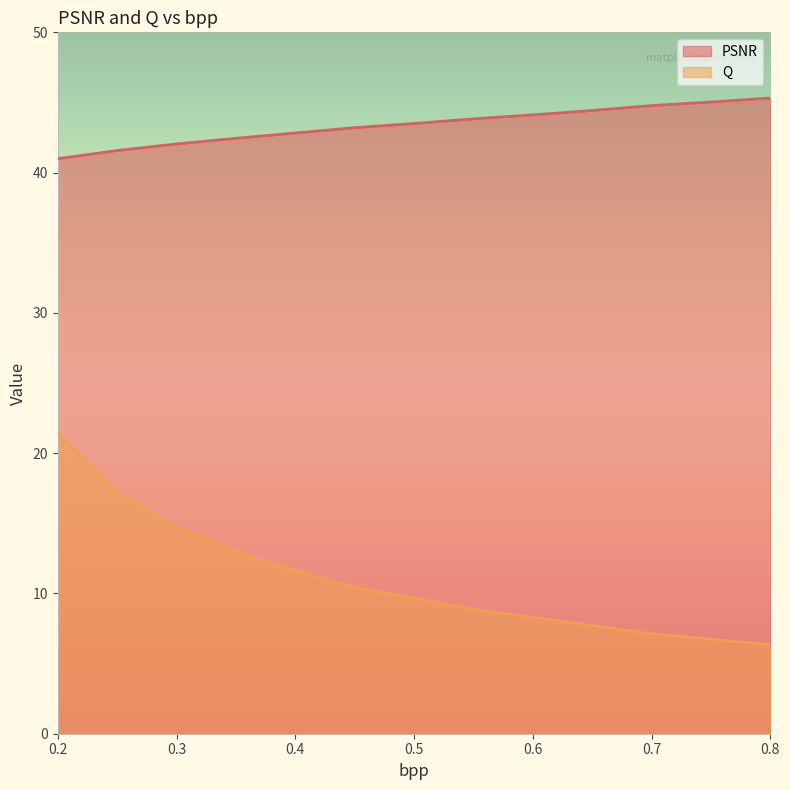

The value of PSNR at 0.8 is 45.3. True or false?

True